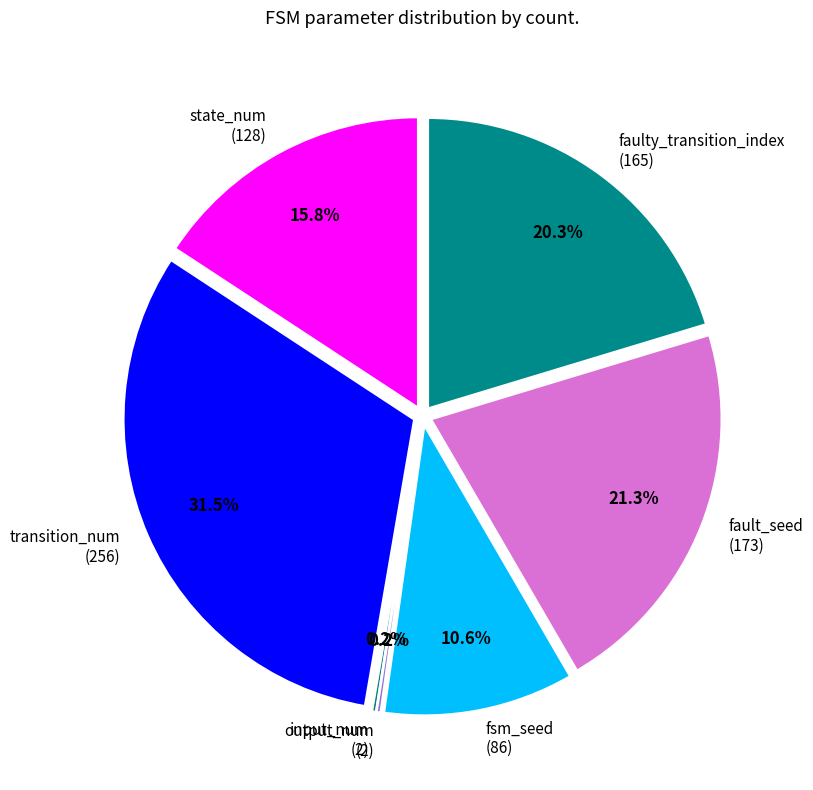

What is the total percentage of state_num and input_num?

16.0%